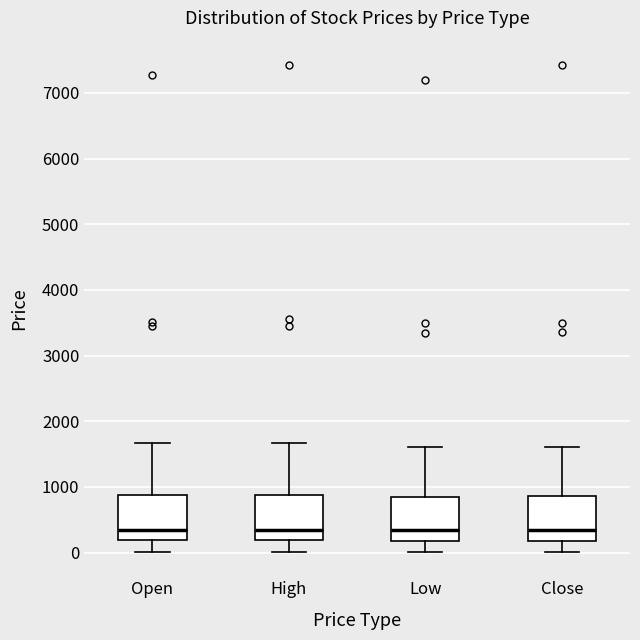

Where is the upper edge of the box for Open on the y-axis? The values are not printed on the chart, so give them approximately, as read against the axis.

900